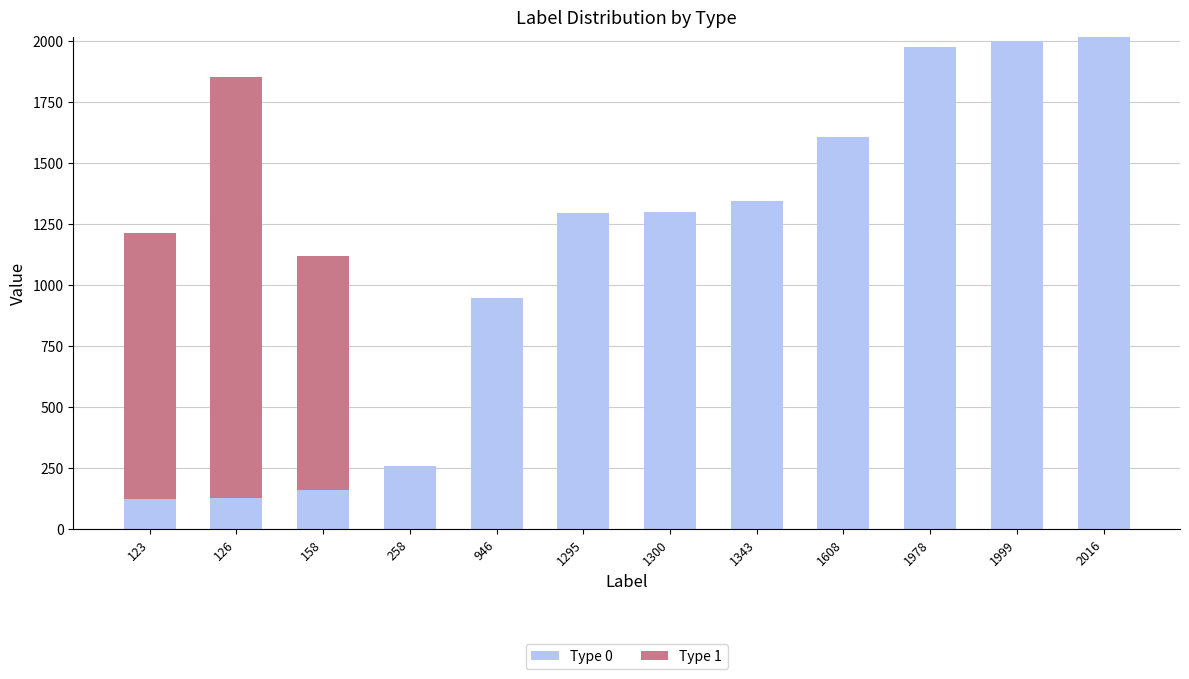

Is it true that Type 0 equals 612 at 1295?

False